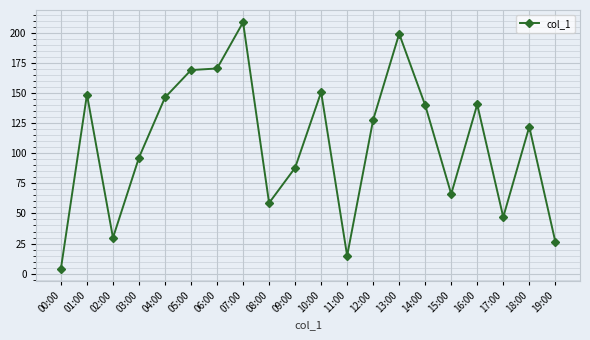

Which label corresponds to the largest value in the chart?

07:00